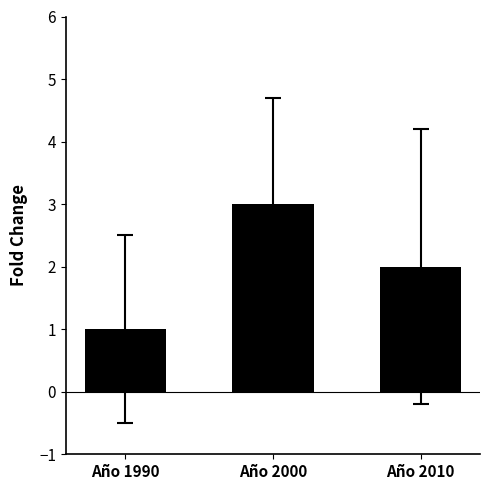

What is the change in value from Año 1990 to Año 2010?

+1